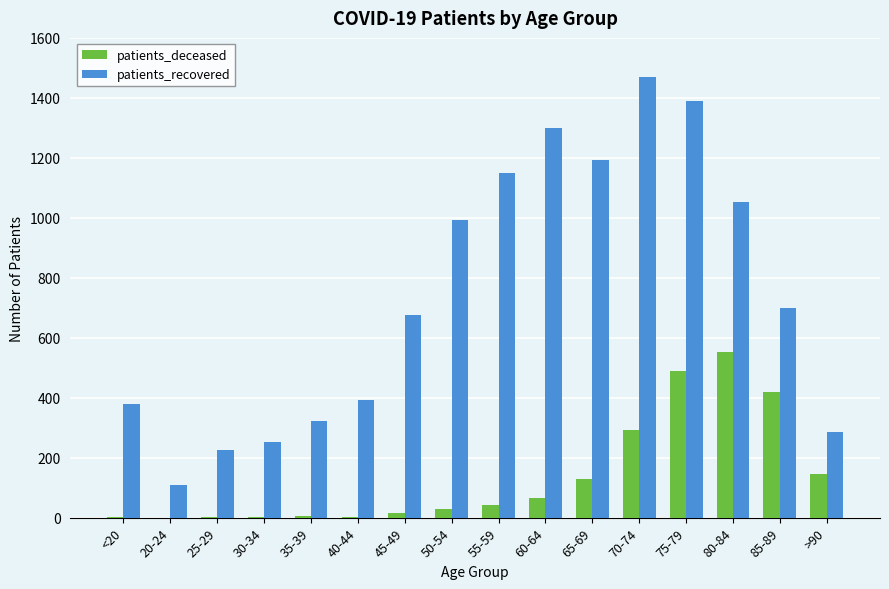

What is the sum of the patients_recovered values at 80-84 and 85-89?

1752